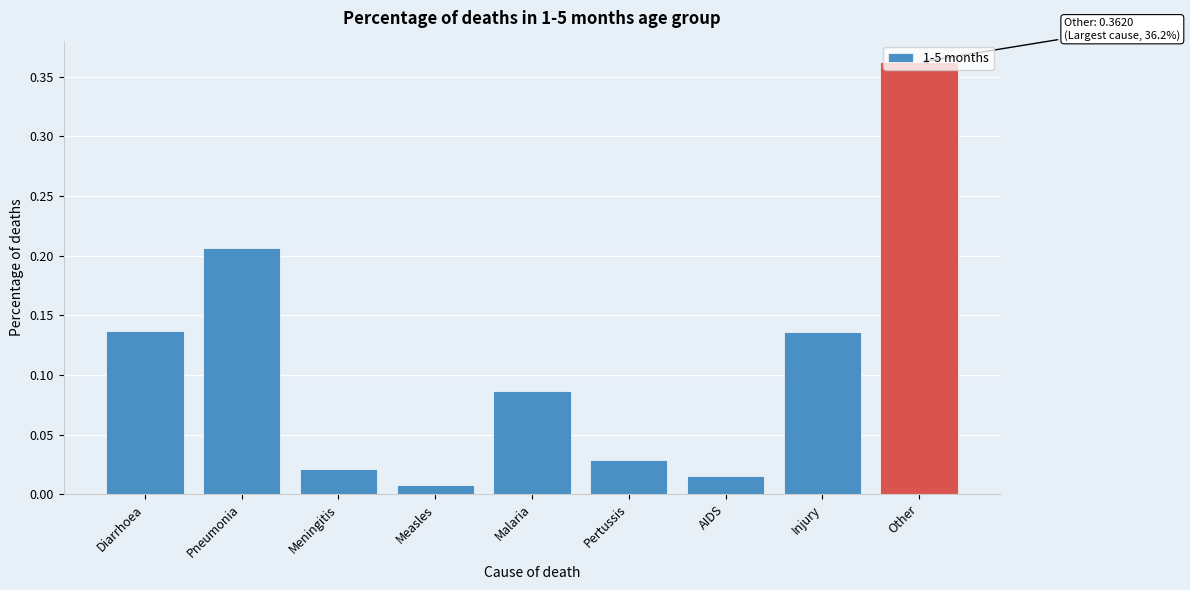

Which label corresponds to the largest value in the chart?

Other